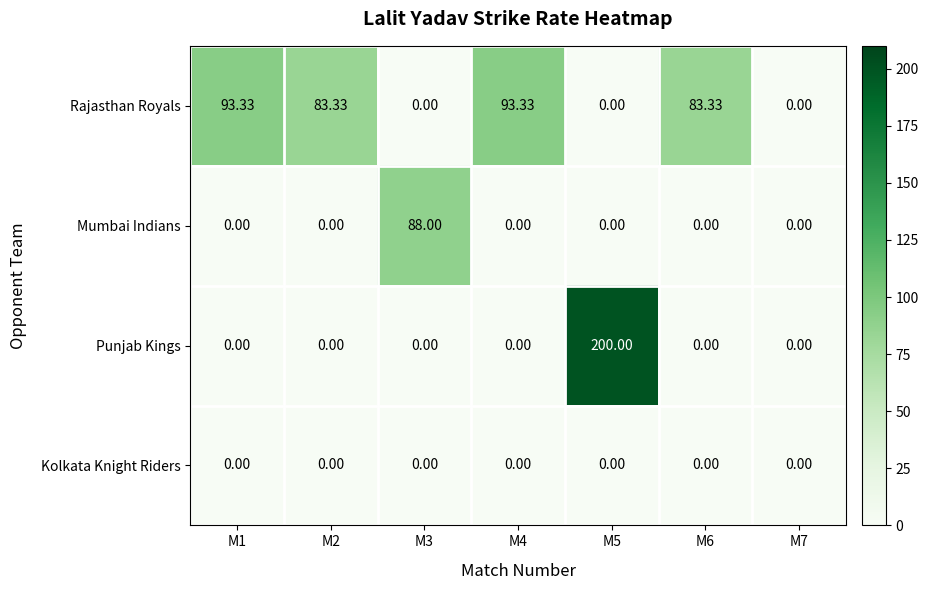

Which series has the largest total across all categories?

Rajasthan Royals